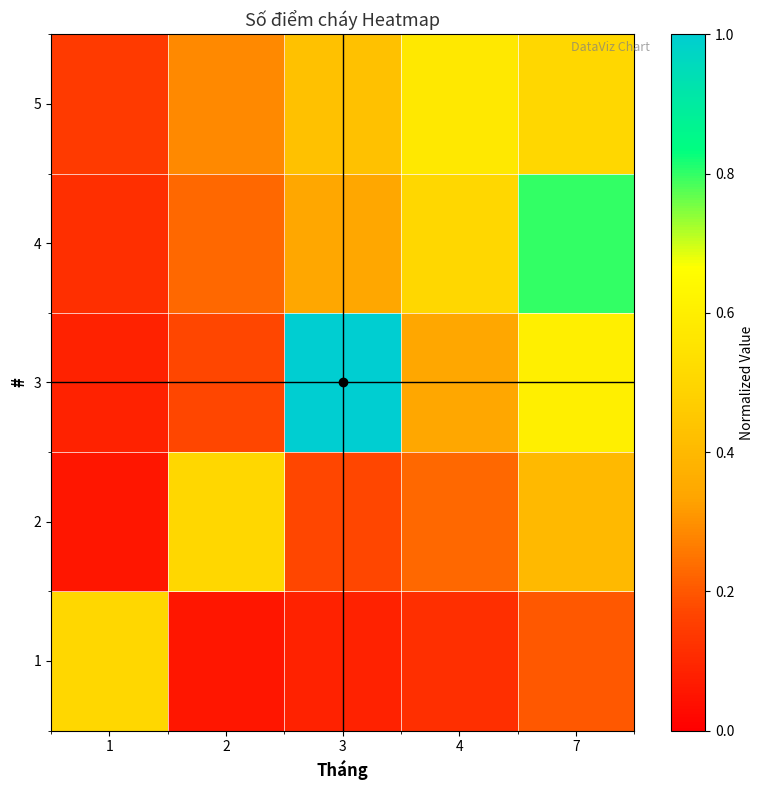

Reading right to left, transcribe all the data shown in this chart.

1: 7=0.2	4=0.1	3=0.1	2=0.1	1=0.5
2: 7=0.4	4=0.2	3=0.2	2=0.5	1=0.1
3: 7=0.6	4=0.3	3=1.0	2=0.2	1=0.1
4: 7=0.8	4=0.5	3=0.3	2=0.2	1=0.1
5: 7=0.5	4=0.6	3=0.4	2=0.3	1=0.1